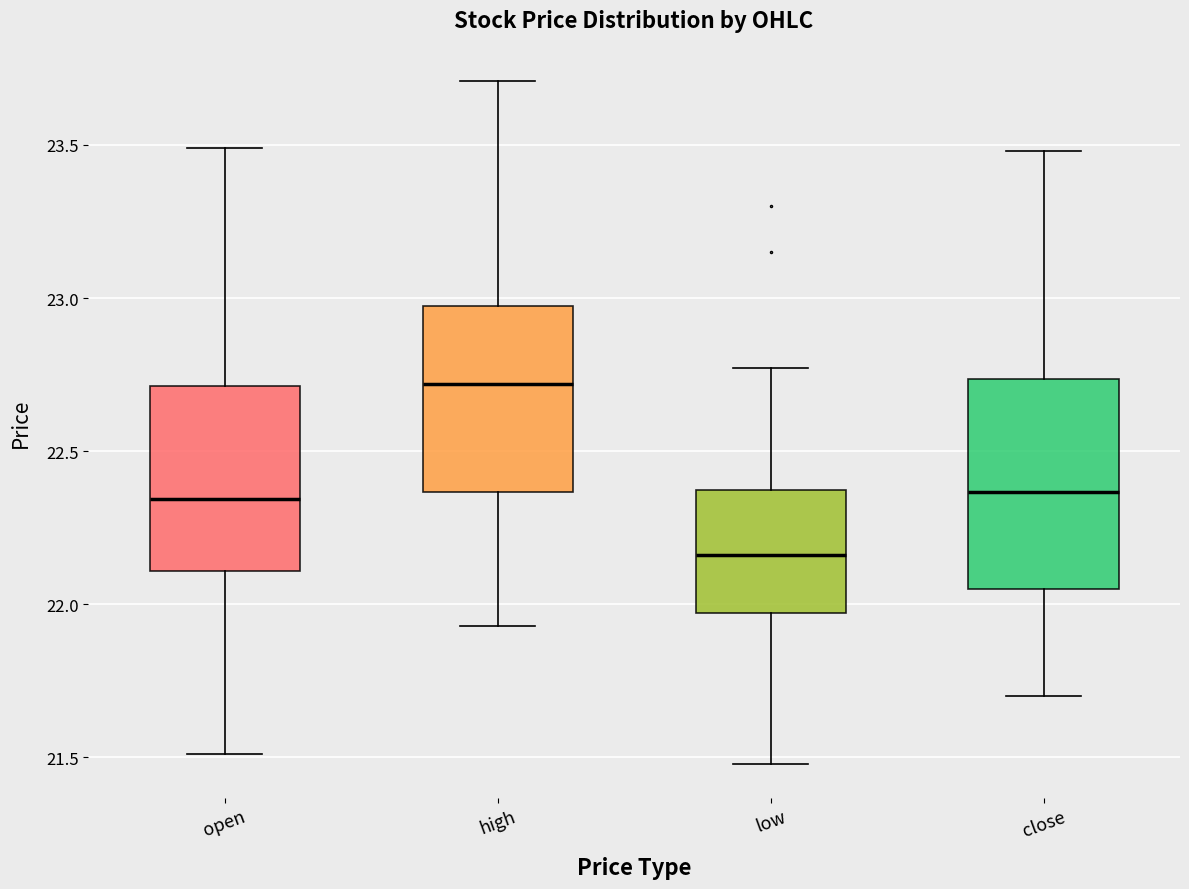

Where does the upper whisker of the box for high end on the y-axis? The values are not printed on the chart, so give them approximately, as read against the axis.

23.70